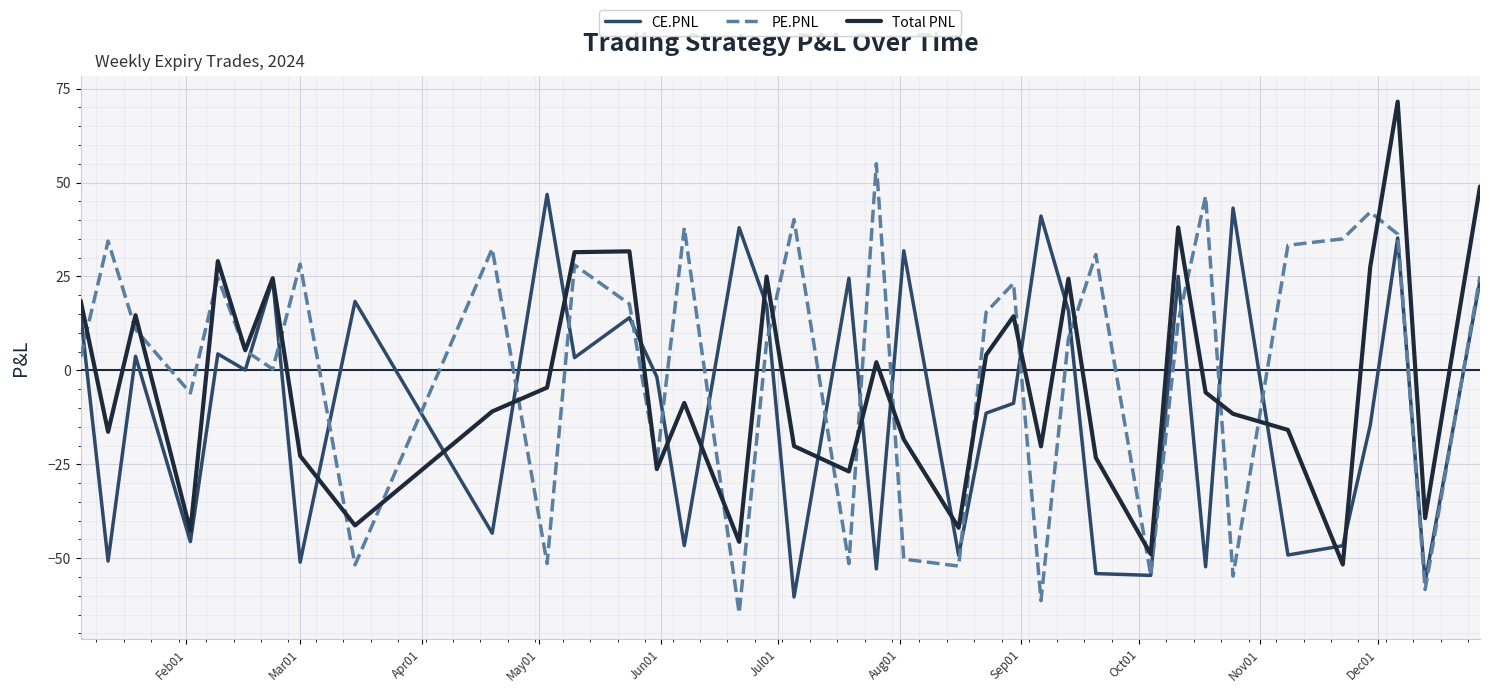

What is the smallest value displayed?

-64.6